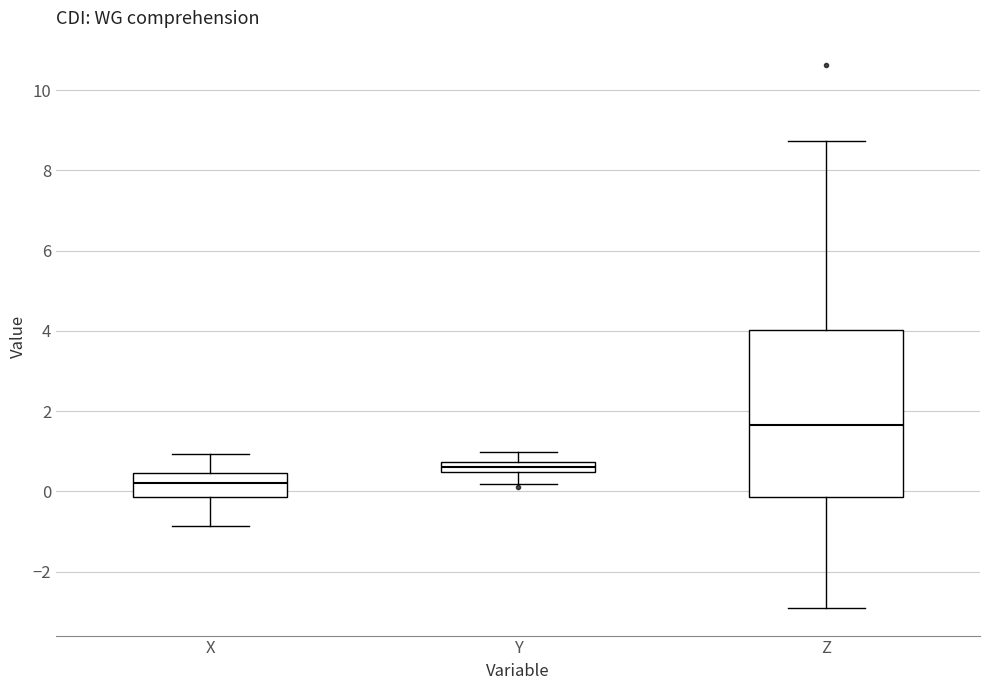

Where does the lower whisker of the box for Y end on the y-axis? The values are not printed on the chart, so give them approximately, as read against the axis.

0.2